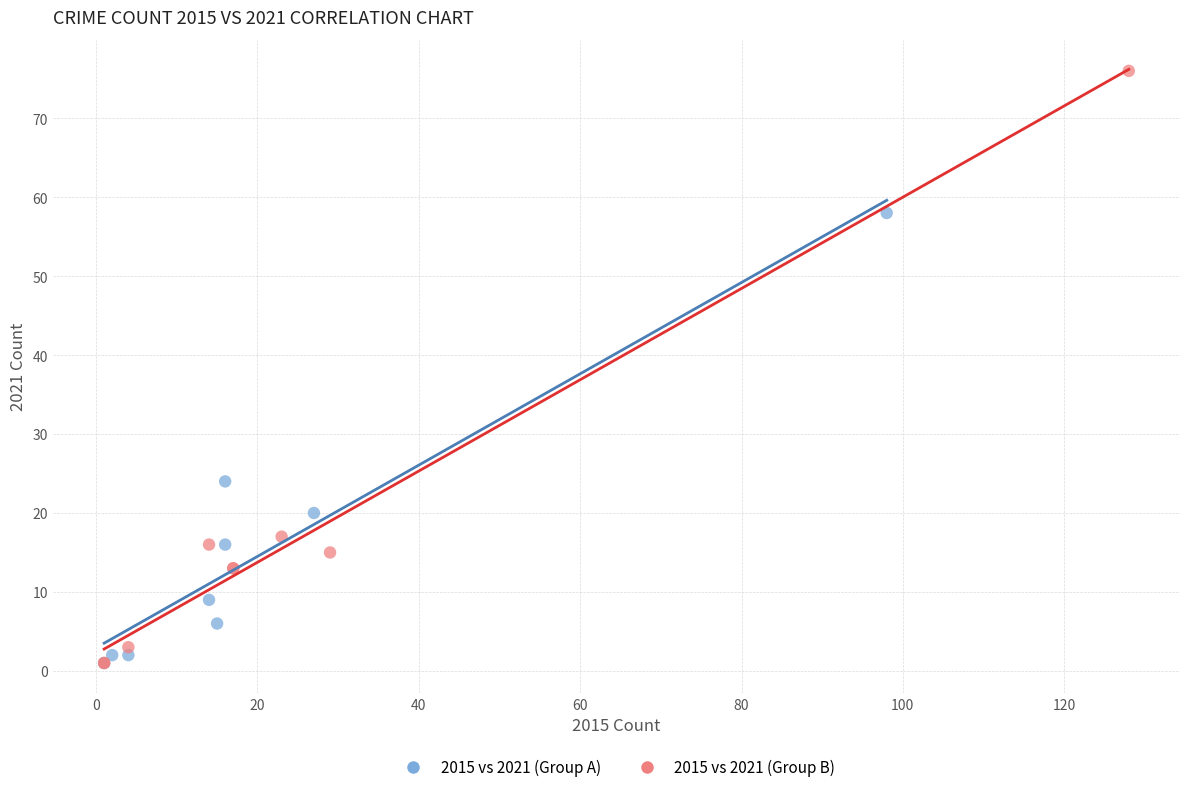

Which series has the widest spread of Y values?

2015 vs 2021 (Group B)